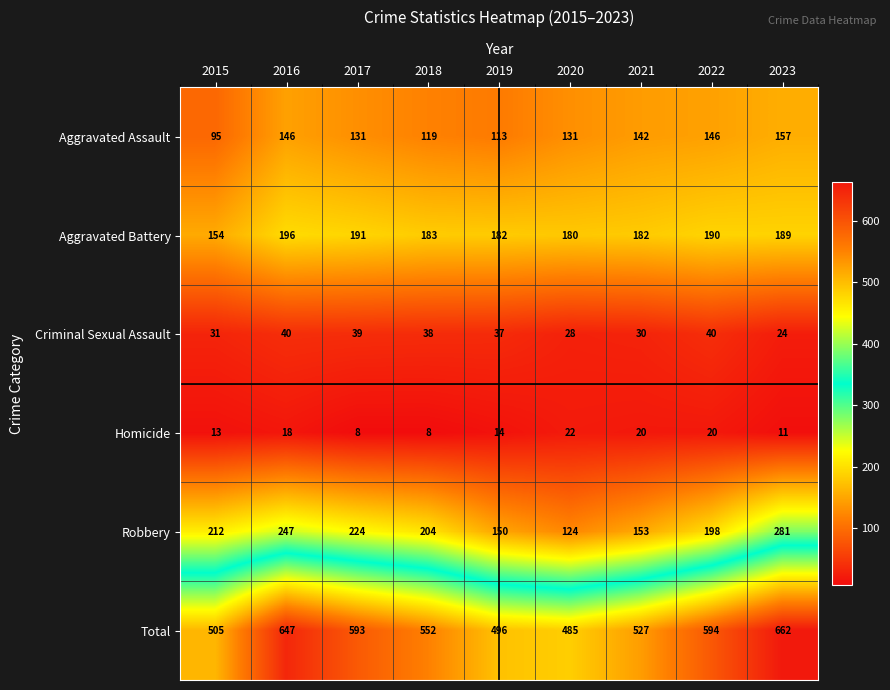

True or false: Homicide has a value of 14 at 2019.

True